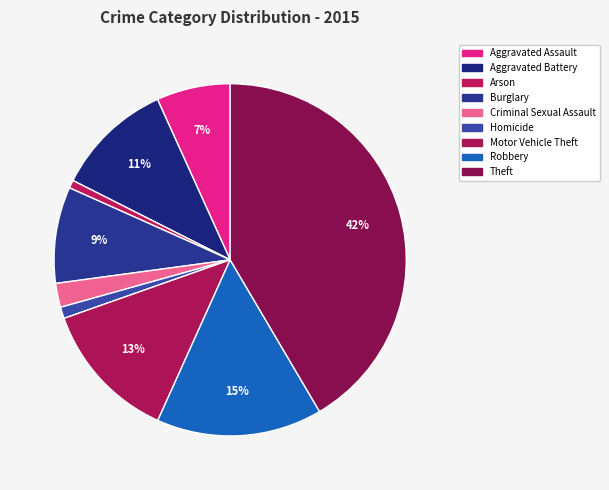

Is there a majority slice in this chart?

No